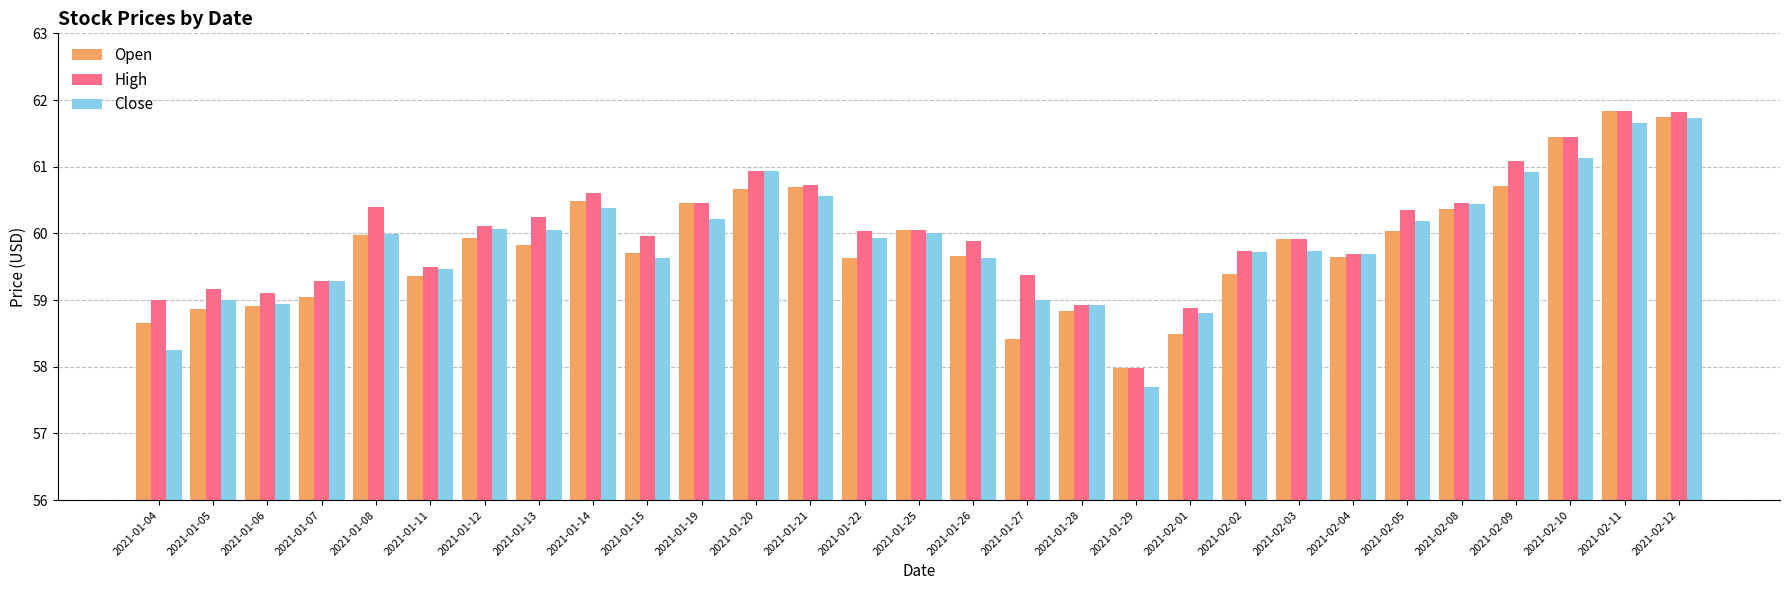

Rank the series by their average value, from highest to lowest.

High, Close, Open